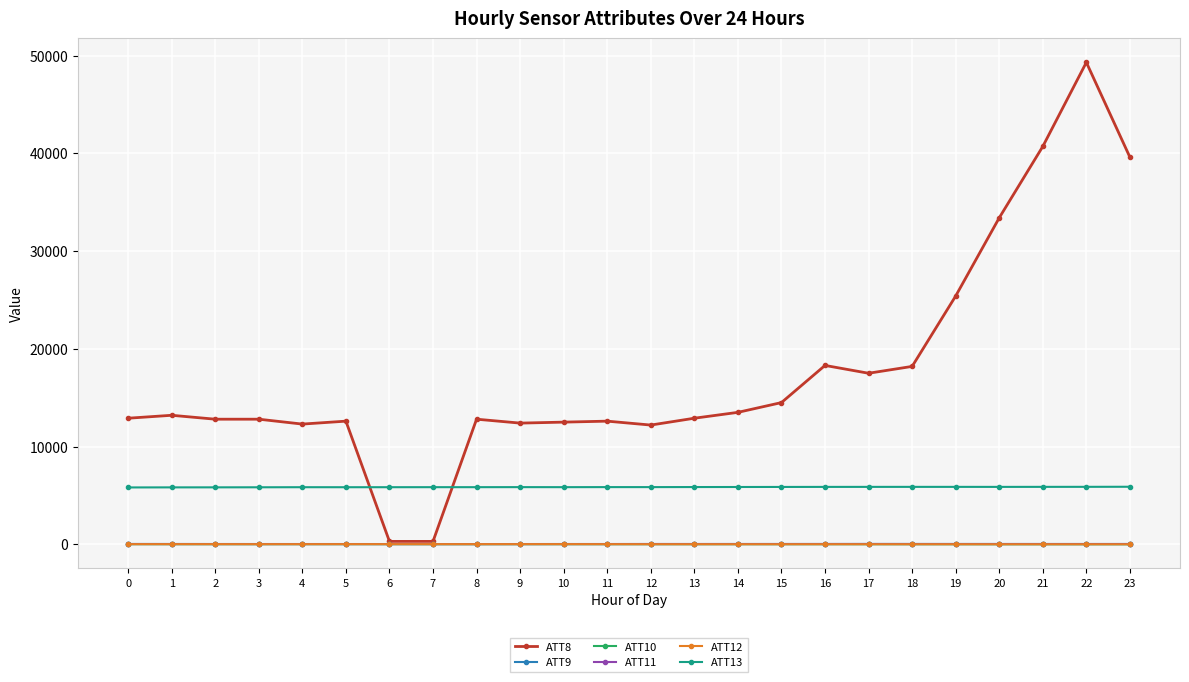

At which category does the chart reach its peak across all series?

22